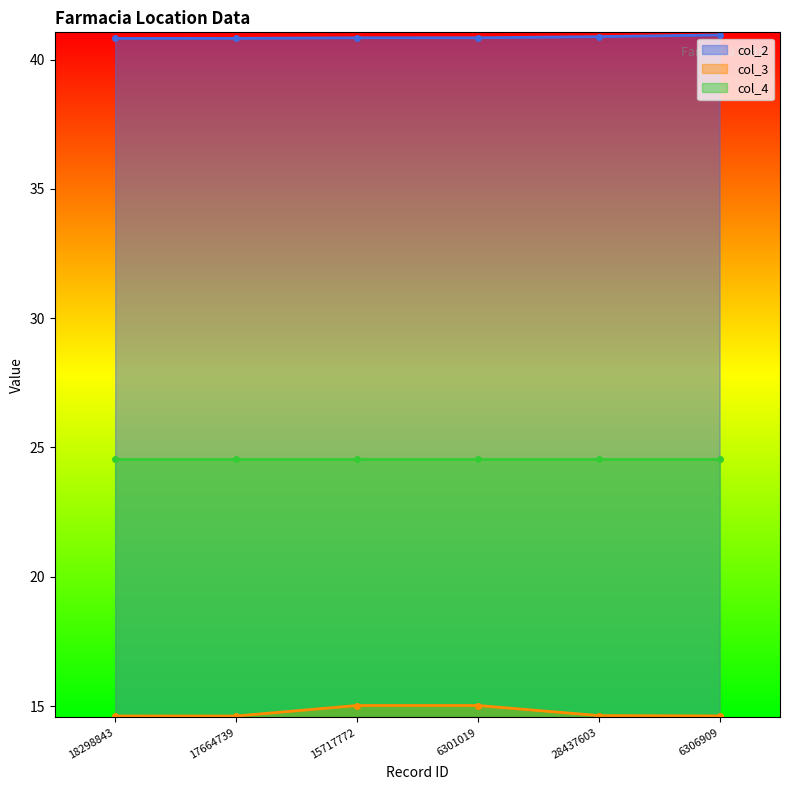

What is the label of the 6th point from the left?

6306909